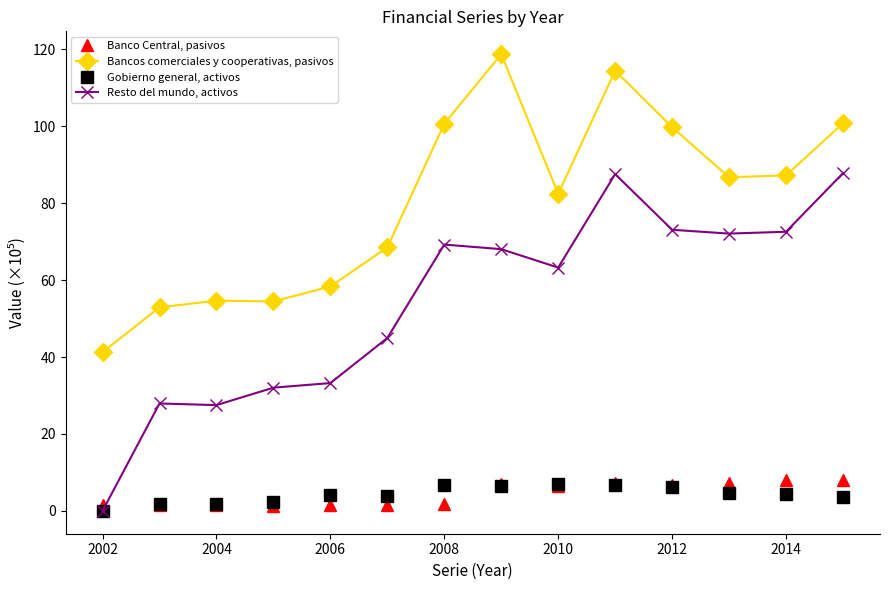

Which series has the largest total across all categories?

Bancos comerciales y cooperativas, pasivos